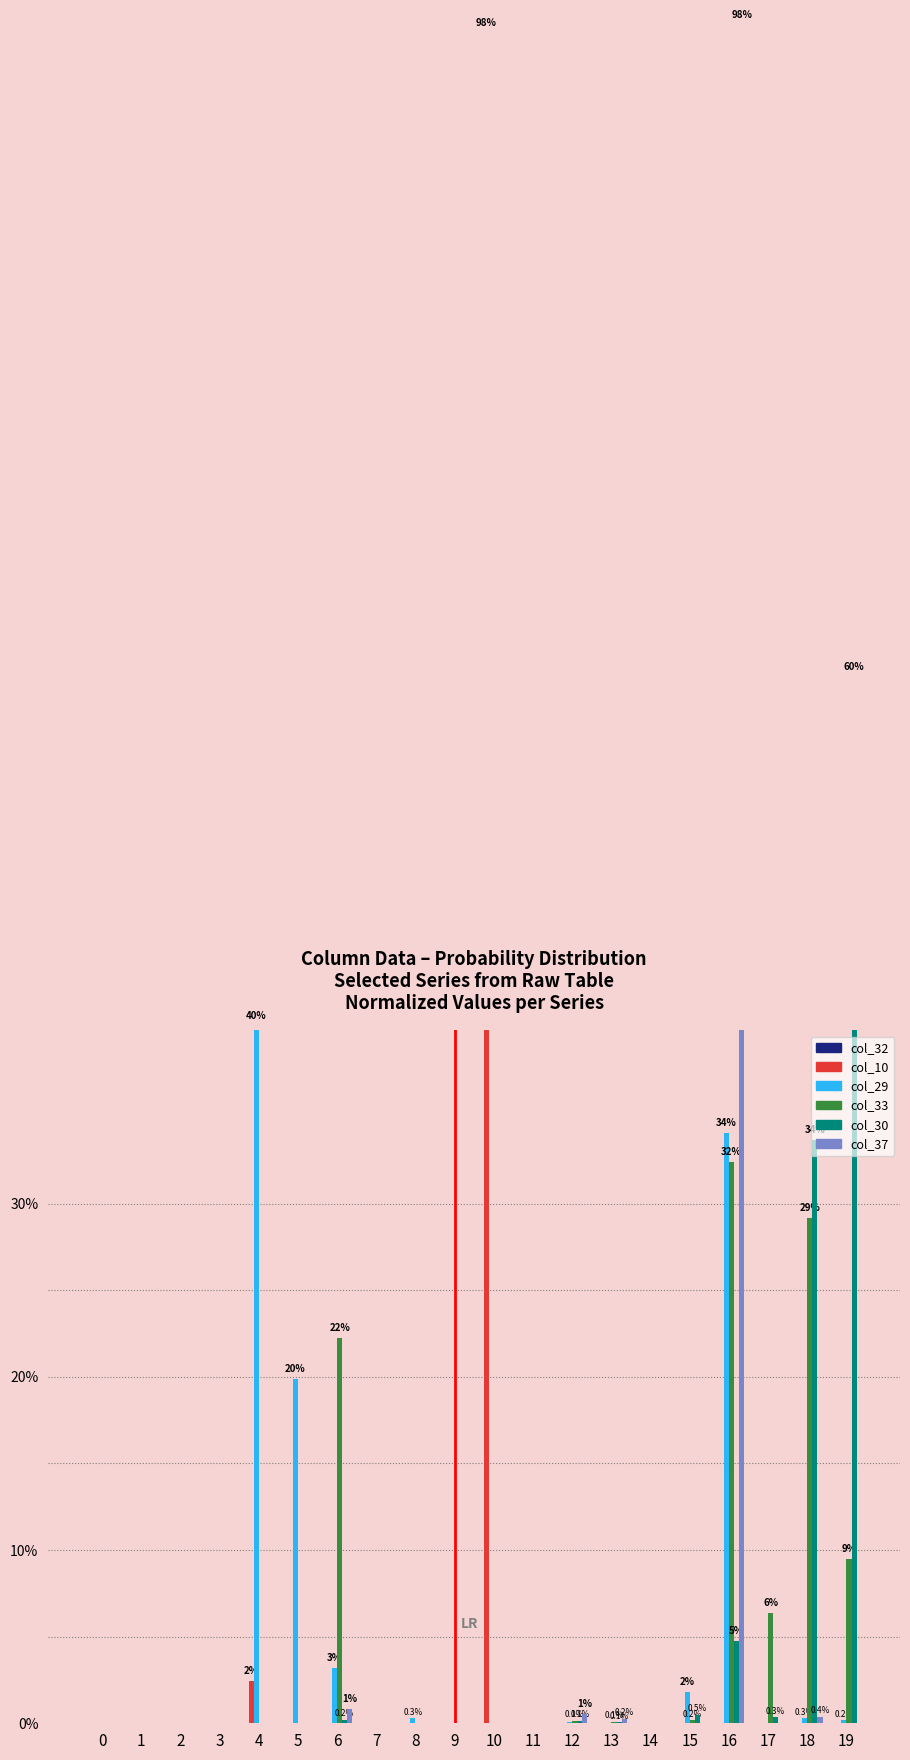

What are all the series names shown in the legend?

col_32, col_10, col_29, col_33, col_30, col_37